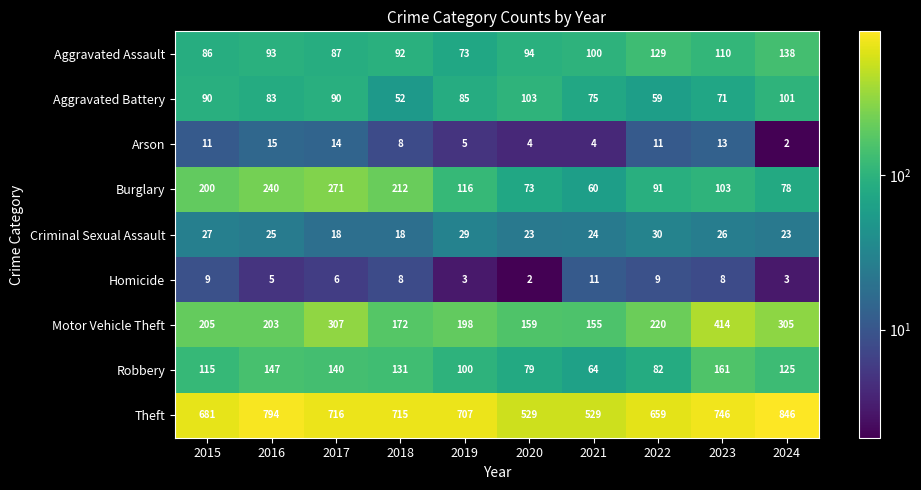

List the series in order of their peak value, lowest first.

Homicide, Arson, Criminal Sexual Assault, Aggravated Battery, Aggravated Assault, Robbery, Burglary, Motor Vehicle Theft, Theft